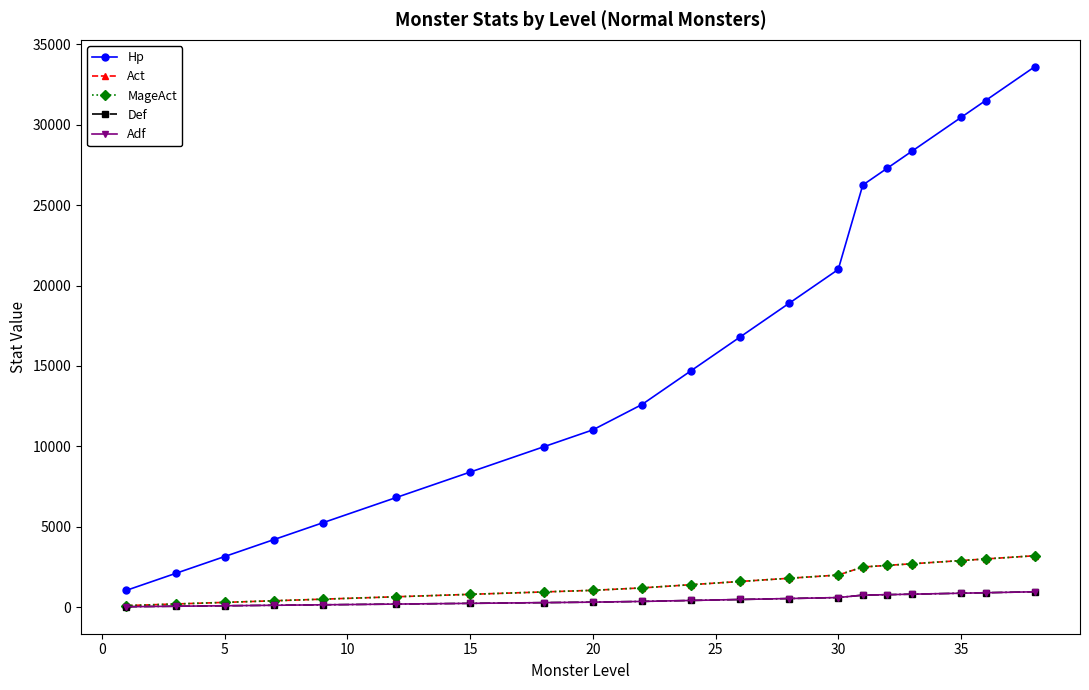

Does the chart have visible grid lines?

No